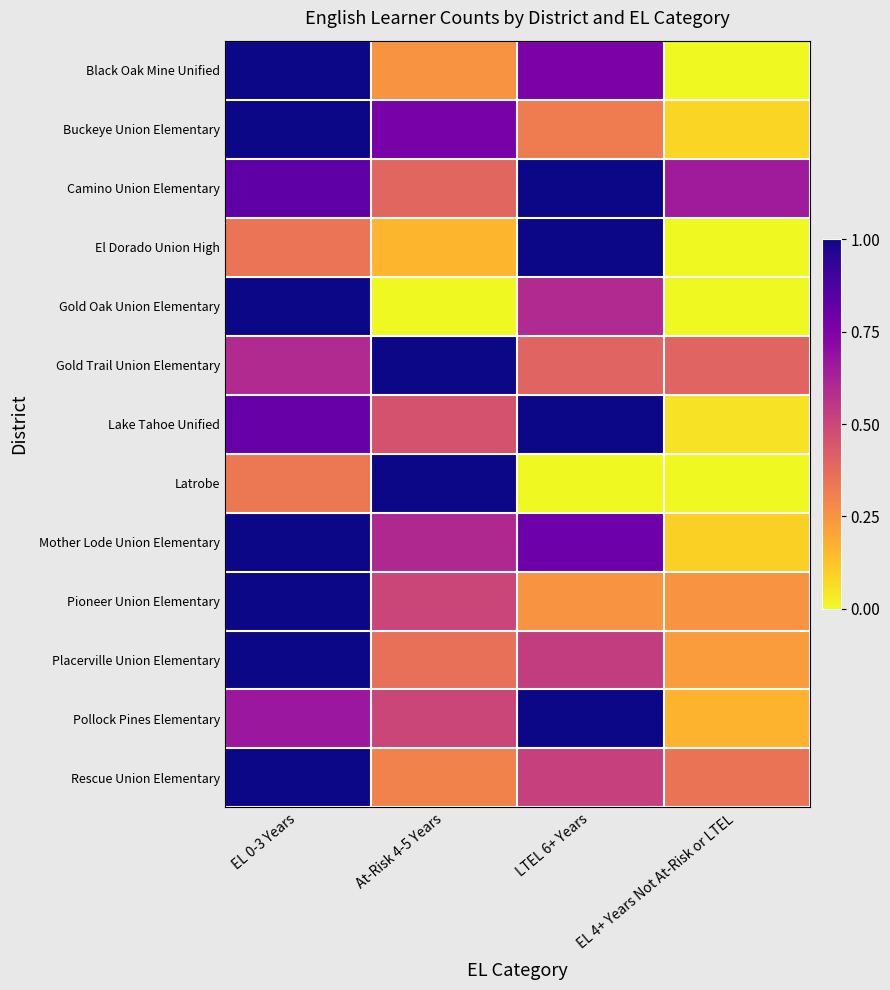

Between LTEL 6+ Years and EL 0-3 Years, which is larger?

EL 0-3 Years